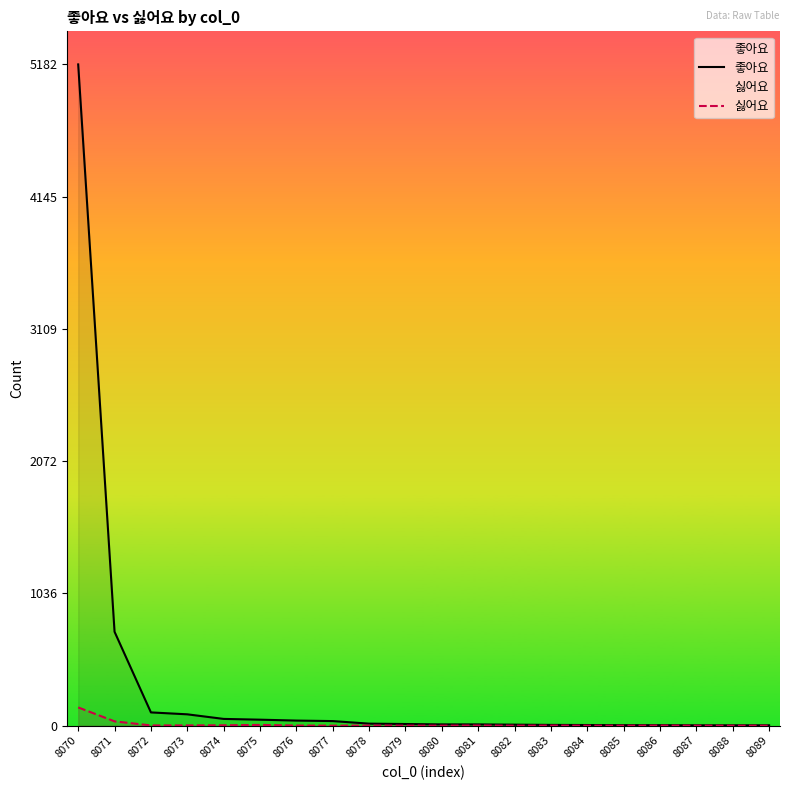

The 싫어요 series shows 0 at 8089. True or false?

True